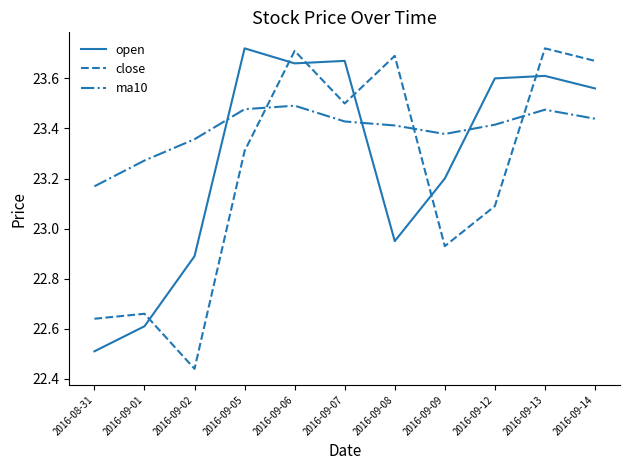

What position from the right is 2016-09-09?

4